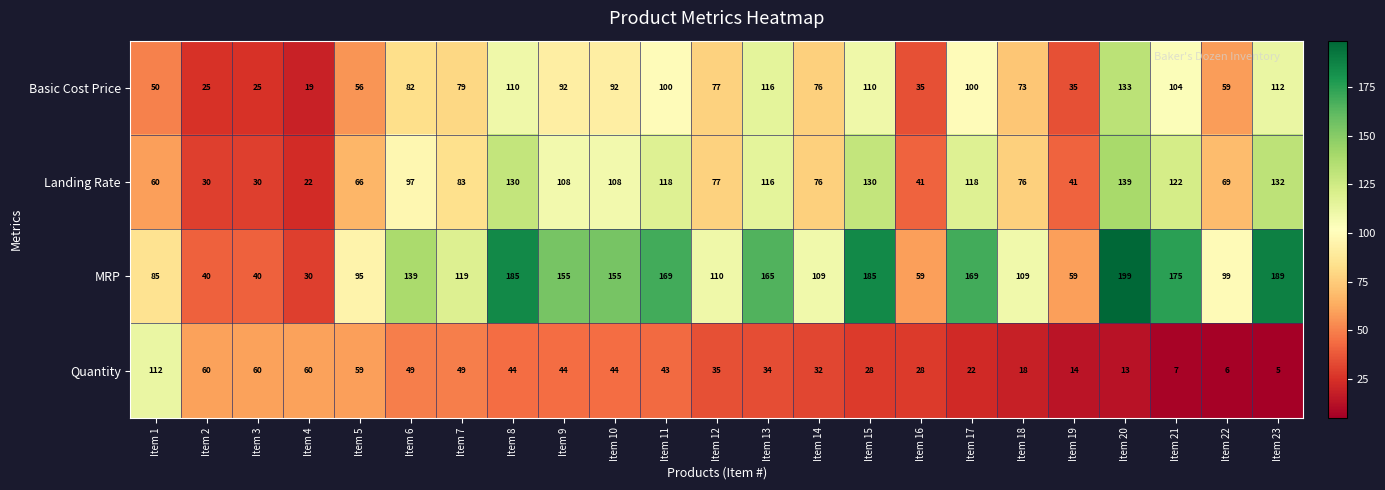

At which category does the chart reach its minimum across all series?

Item 23